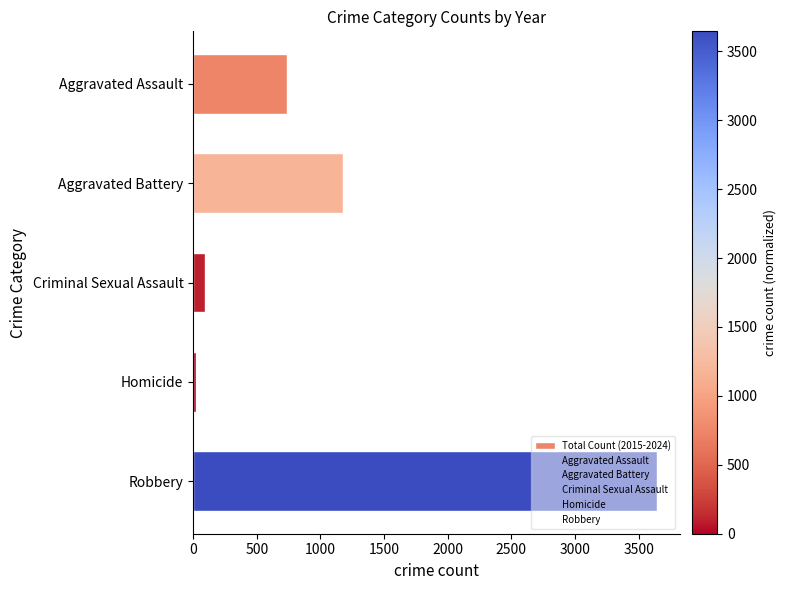

Does the chart contain any negative values?

No